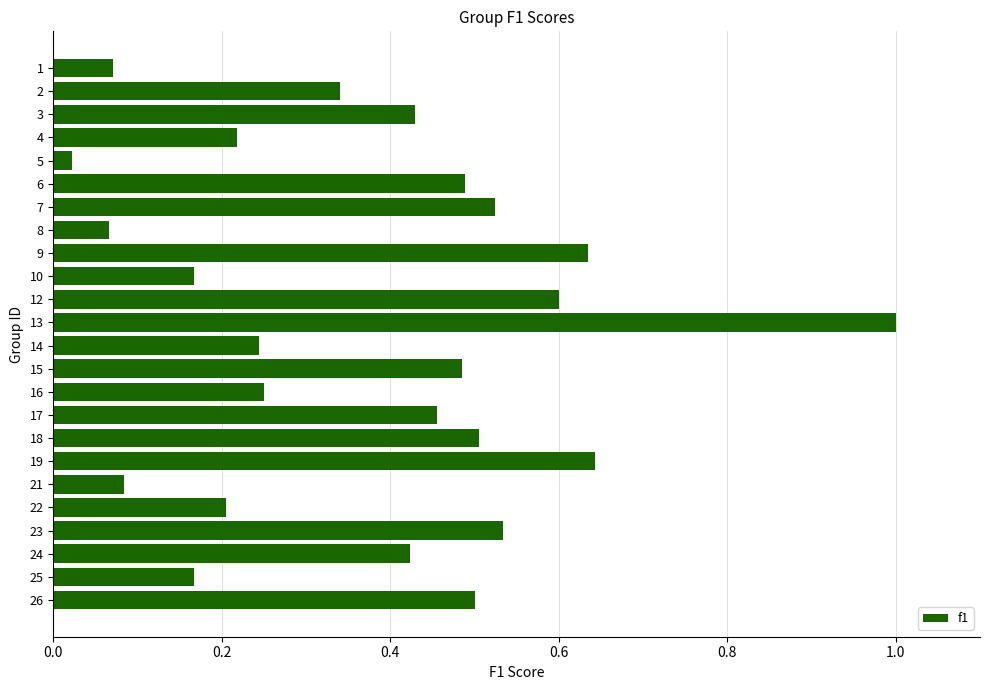

Is it true that the value at 22 is 0.2?

True